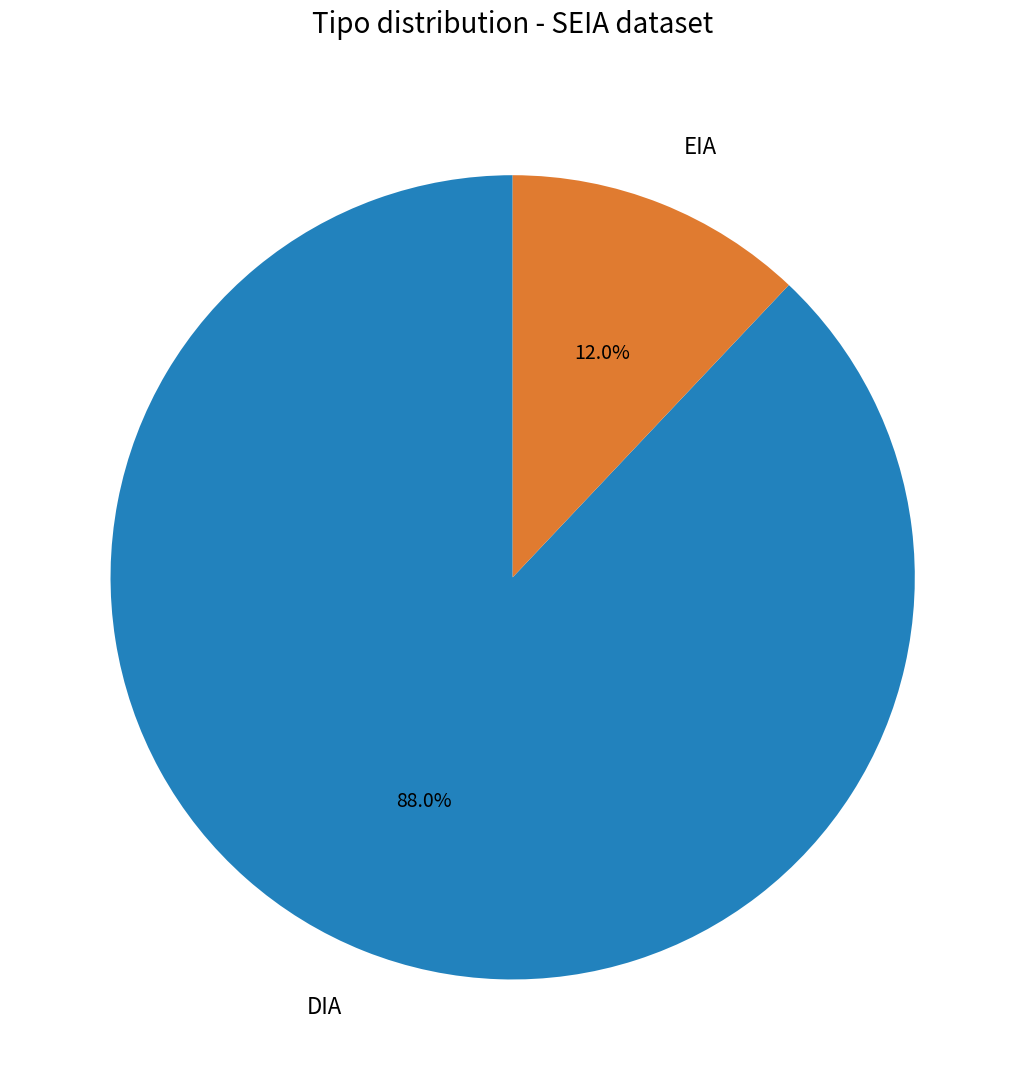

What percentage do EIA and DIA together represent?

100.0%